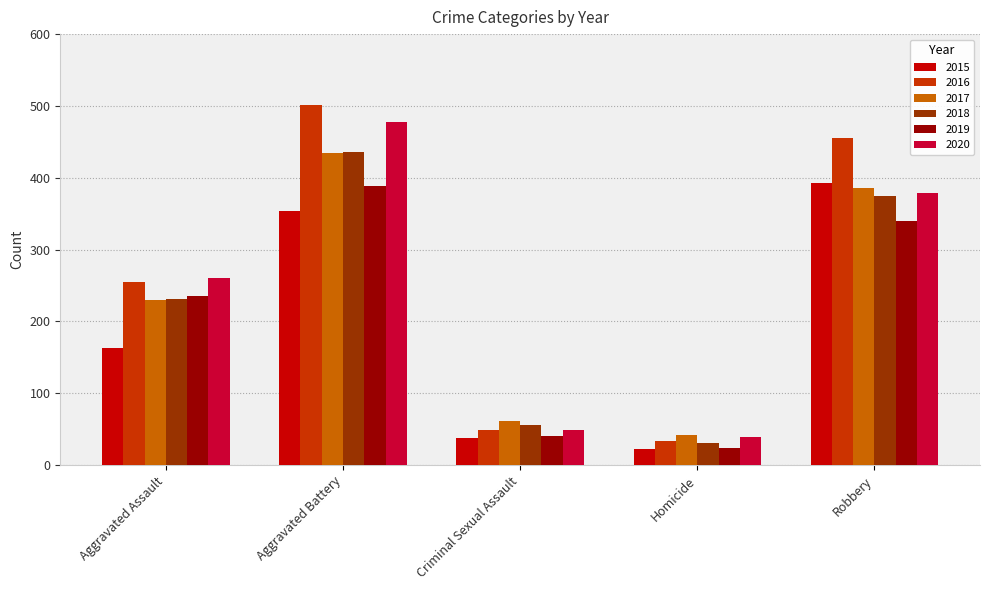

Which series has the widest spread of values?

2016